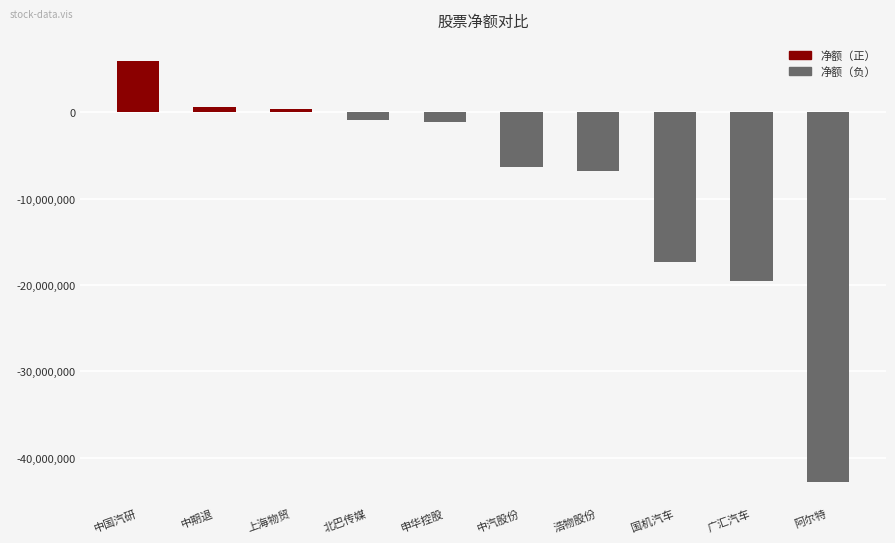

How many categories are shown in the chart?

10